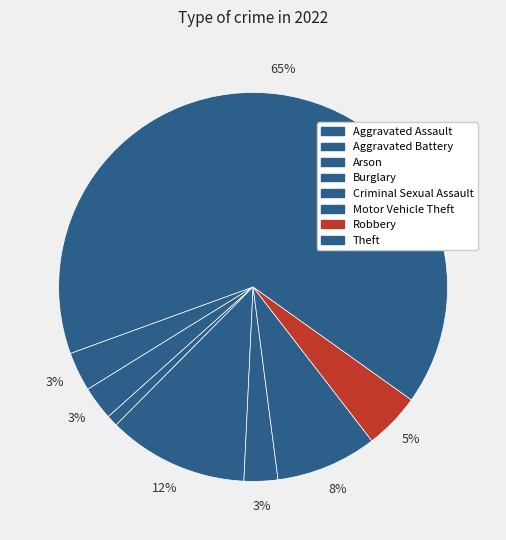

Does any single category account for the majority?

Yes